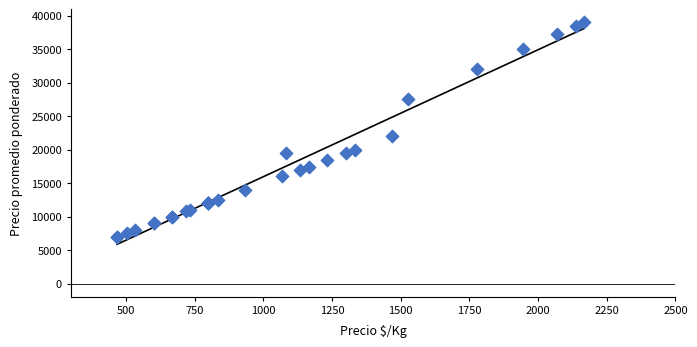

What Y value in the scatter plot is closest to 23000?

22000